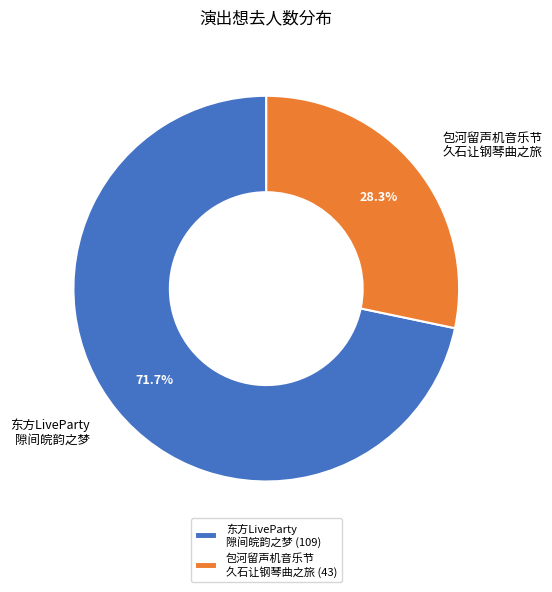

How many slices are in this pie chart?

2